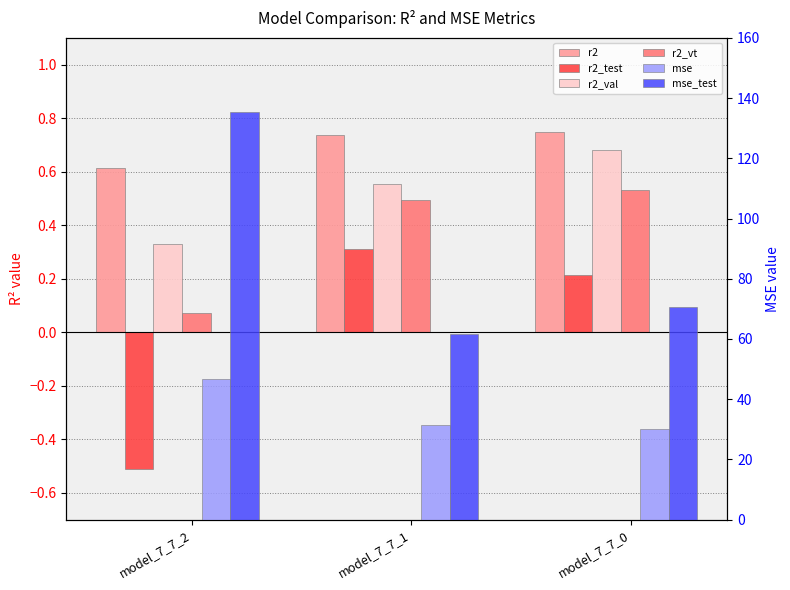

List the series in order of their peak value, lowest first.

r2_test, r2_vt, r2_val, r2, mse, mse_test